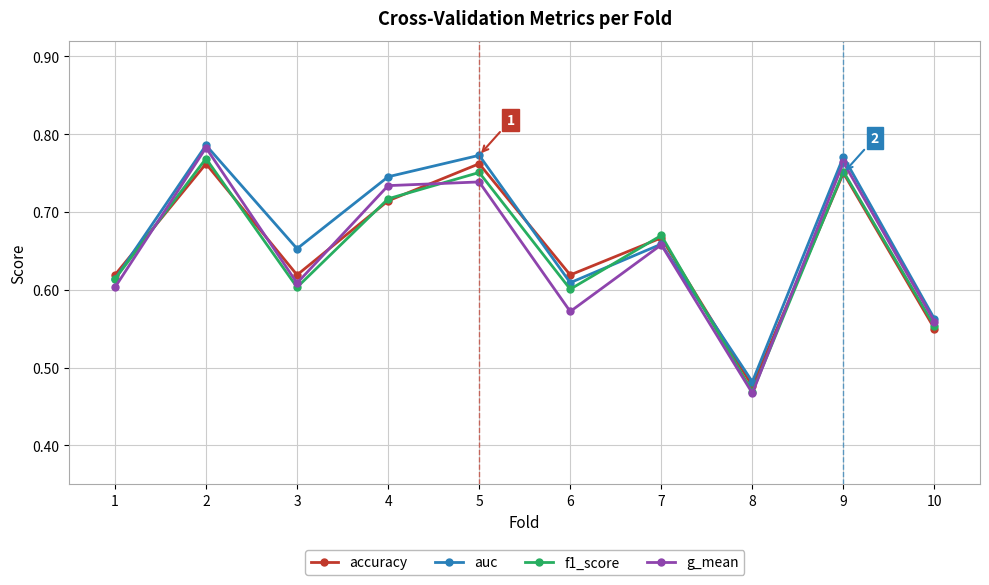

What are all the series names shown in the legend?

accuracy, auc, f1_score, g_mean